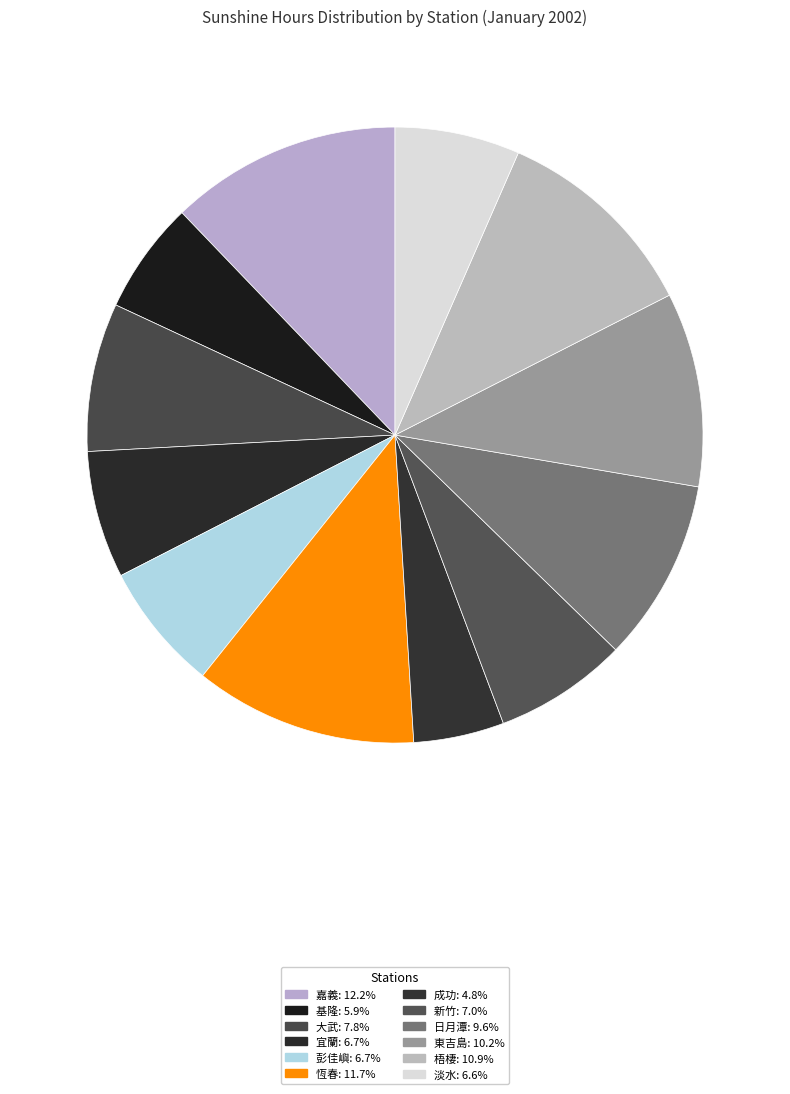

To the nearest percent, what is the difference between the largest and smallest slice percentages?

7%